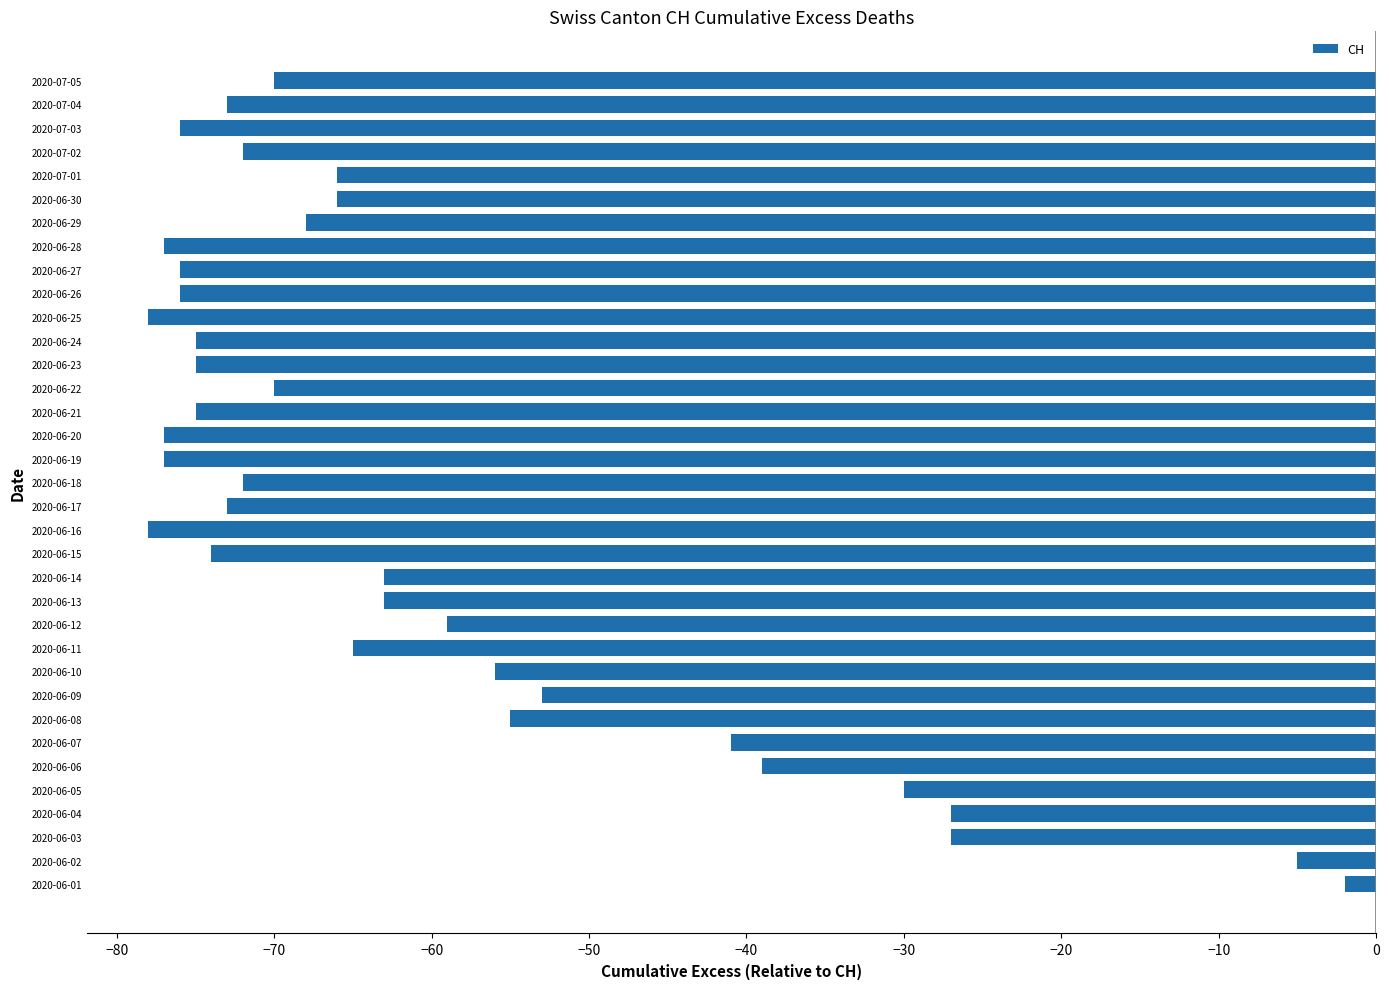

What is the difference between the values at 2020-06-16 and 2020-07-01?

12